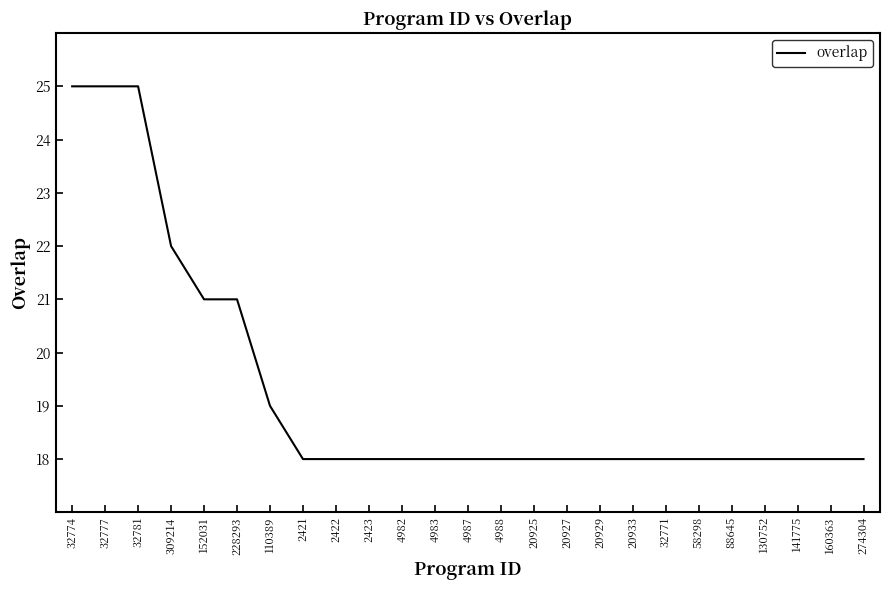

Reading right to left, extract all data points from this chart.

18	18	18	18	18	18	18	18	18	18	18	18	18	18	18	18	18	18	19	21	21	22	25	25	25